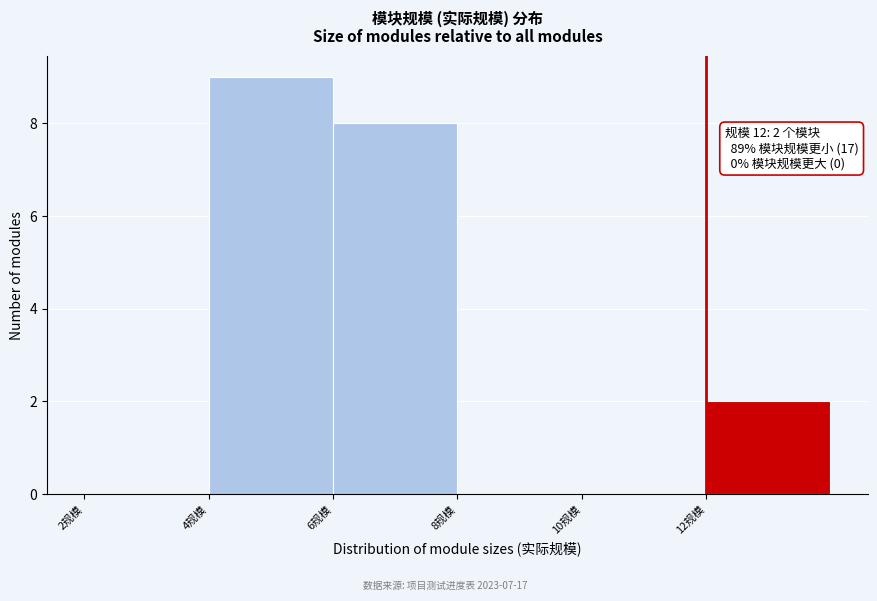

Which range on the x-axis has the tallest bar?

4 to 6